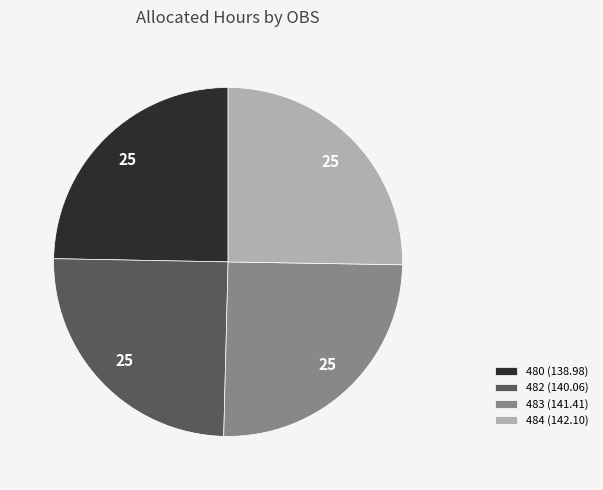

The 482 (140.06) slice represents 11% of the pie. True or false?

False